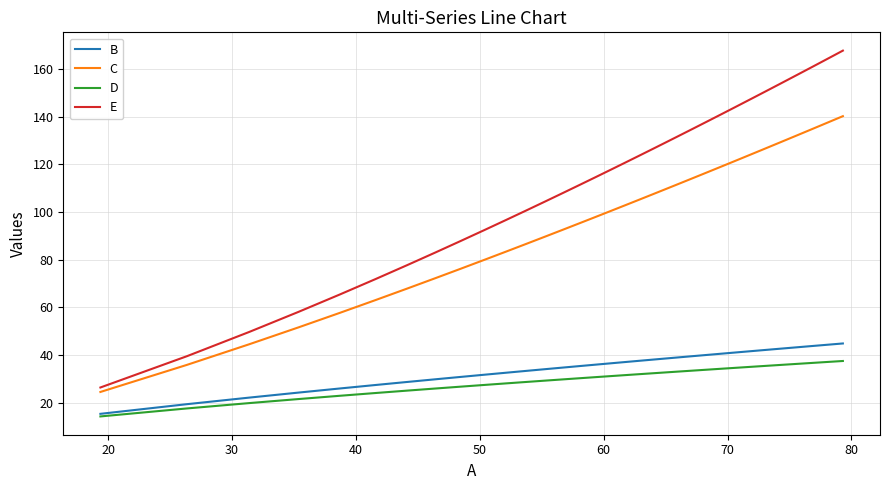

Which series has the largest range (max minus min)?

E